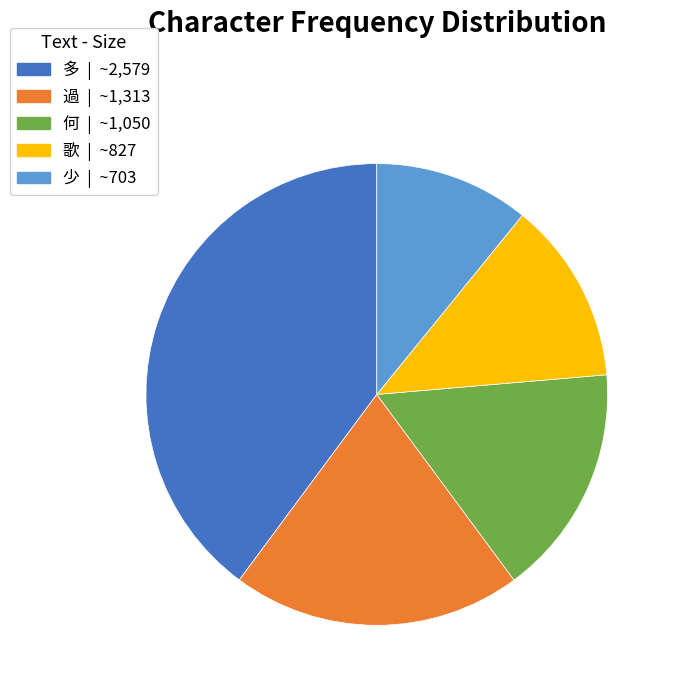

Which category has the smallest portion of the pie?

少